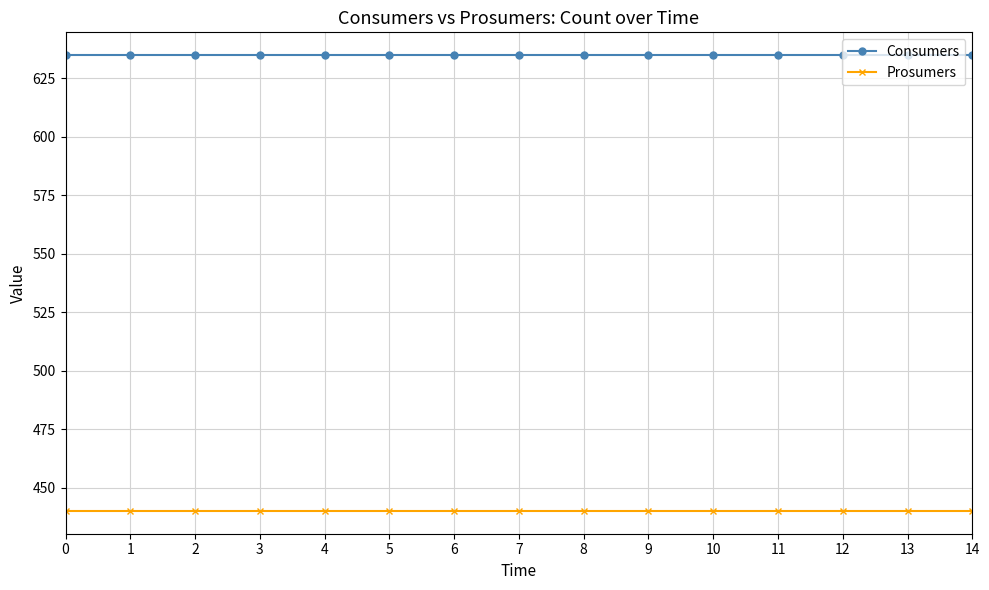

Is it true that Prosumers equals 440 at 5?

True